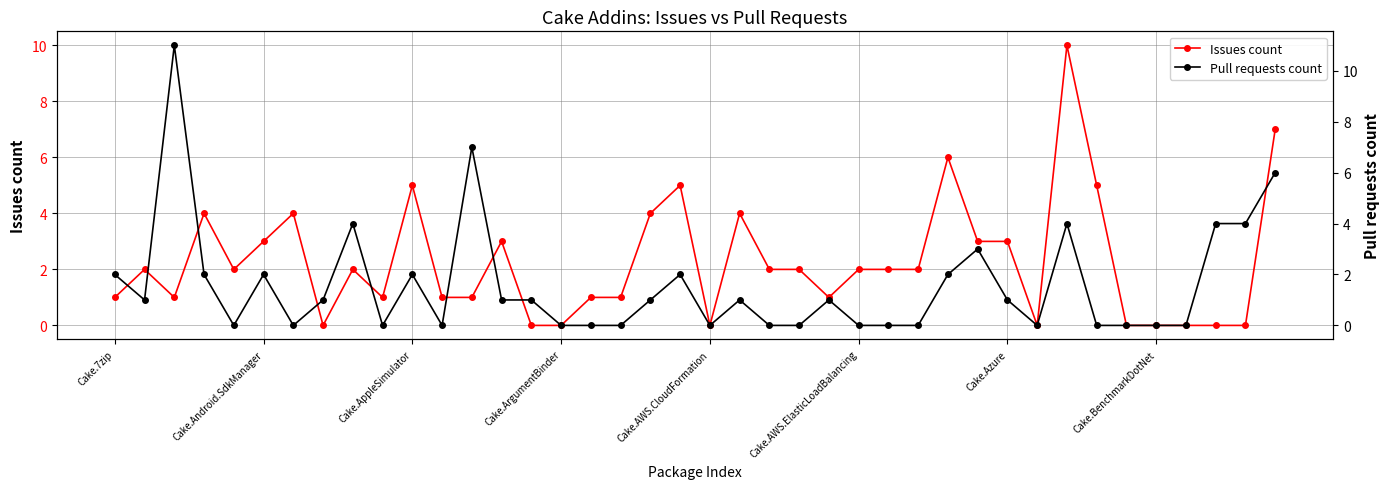

What is the average value of the Issues count series?

2